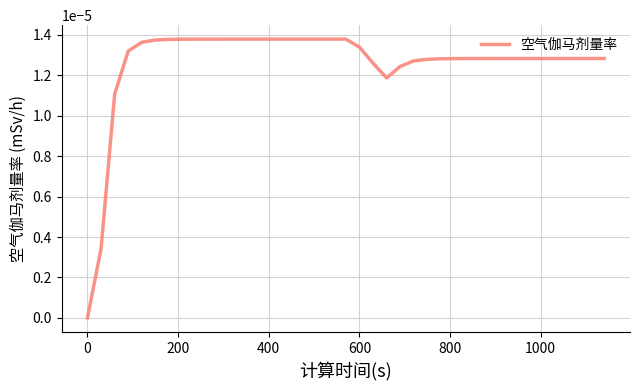

How many points are lower than both their immediate neighbors (excluding endpoints)?

1